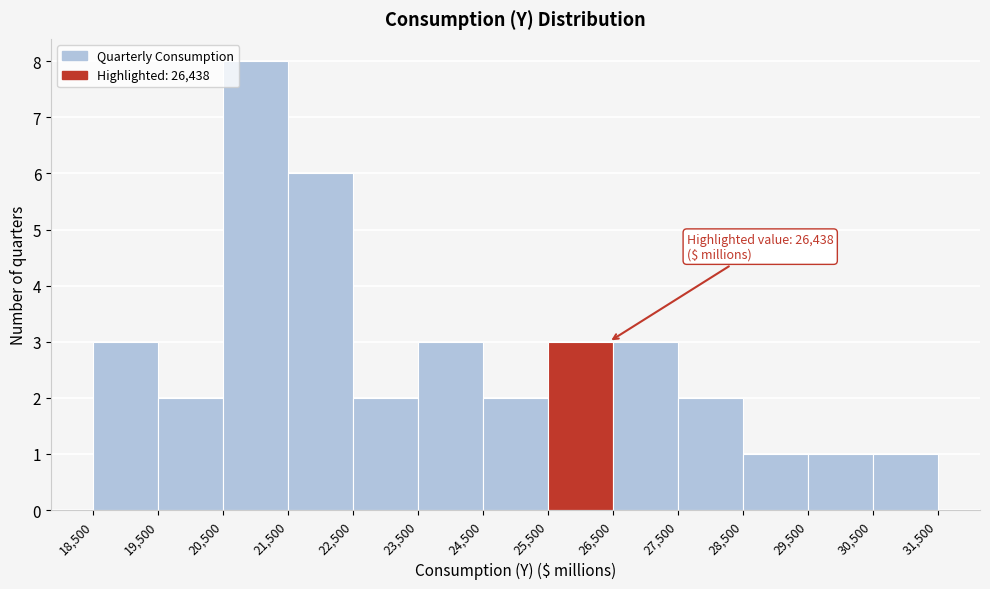

Which range on the x-axis has the tallest bar?

20,500 to 21,500